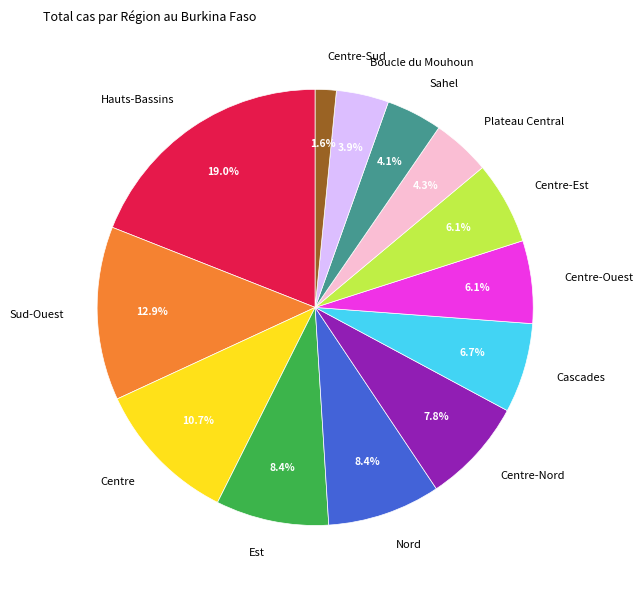

Which slice is the largest?

Hauts-Bassins